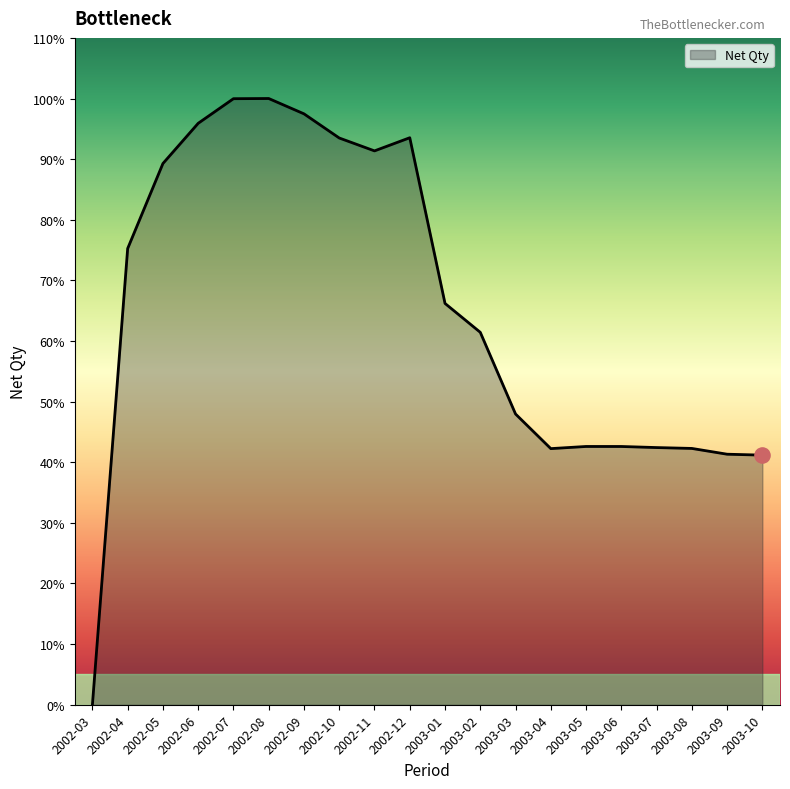

Between 2003-08 and 2002-10, which is larger?

2002-10